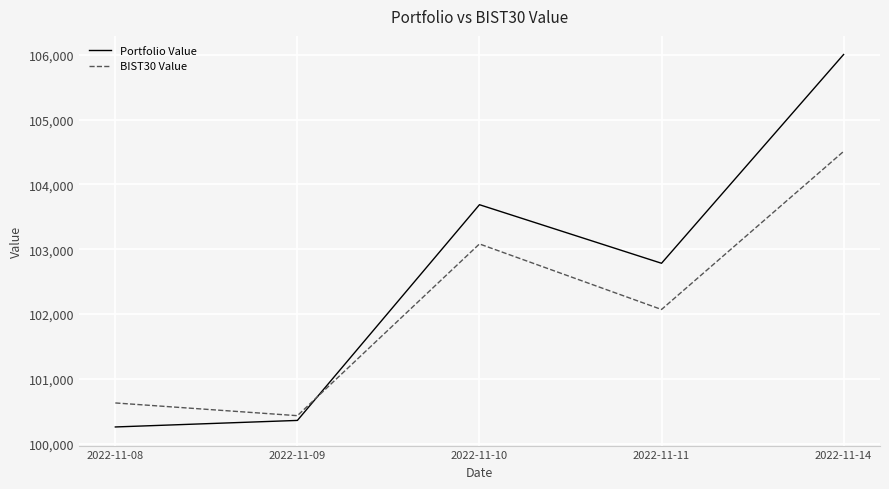

Reading right to left, transcribe all the data shown in this chart.

Portfolio Value: 106002.9	102783.3	103686.5	100359.6	100258.7
BIST30 Value: 104508.2	102070.5	103081.5	100432.7	100629.0